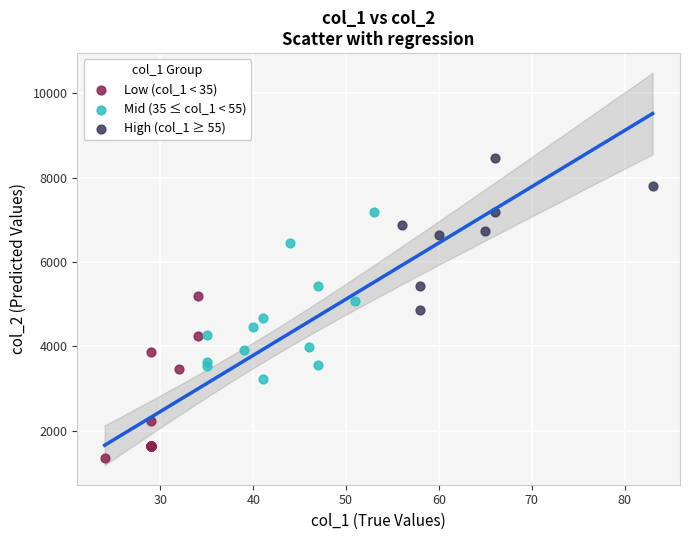

Which series contains the highest Y value?

High (col_1 ≥ 55)